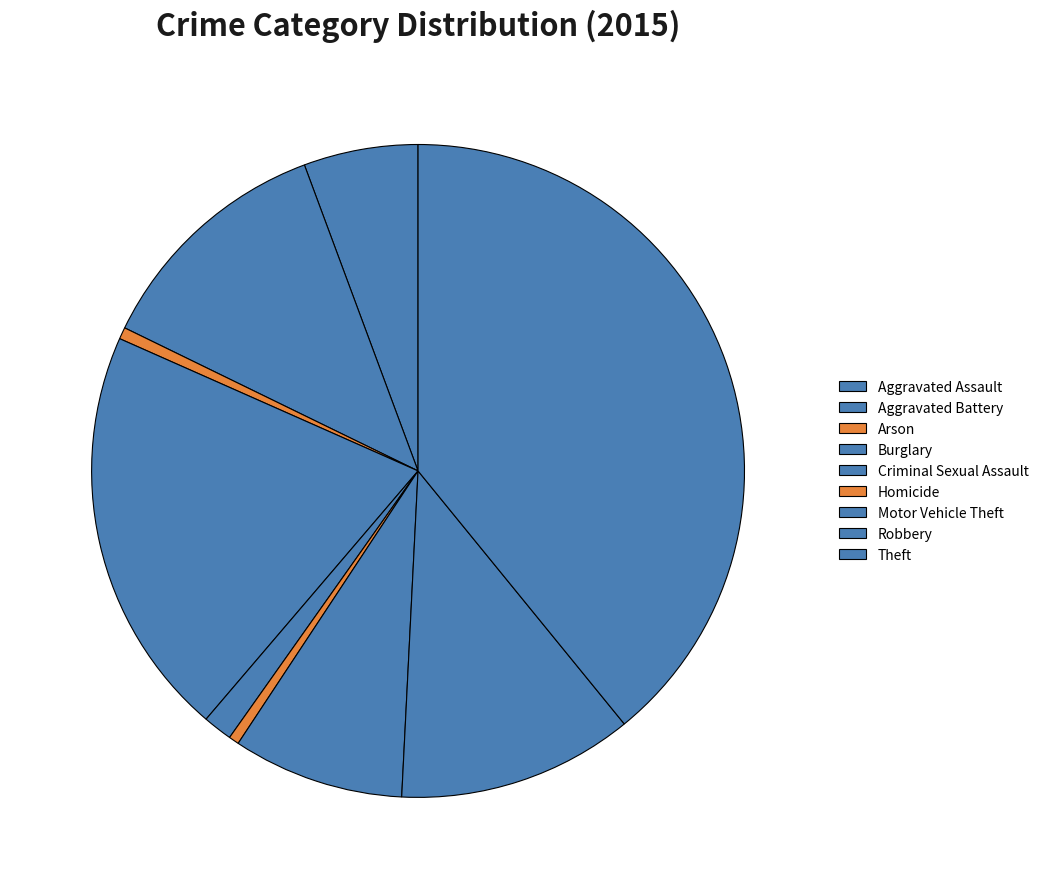

Is it true that Homicide is 1% of the pie?

True